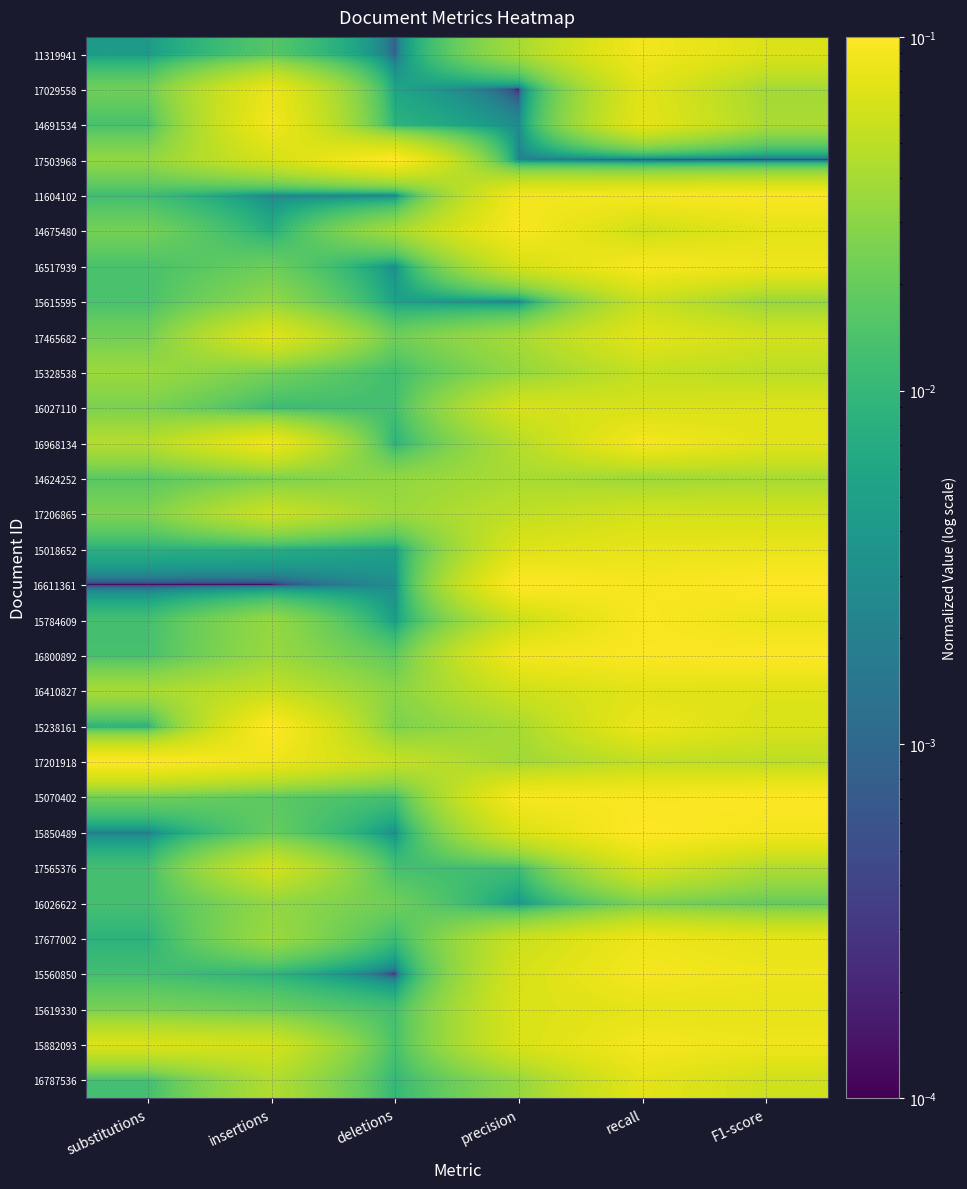

What is the difference between the highest and lowest values at substitutions?

0.1